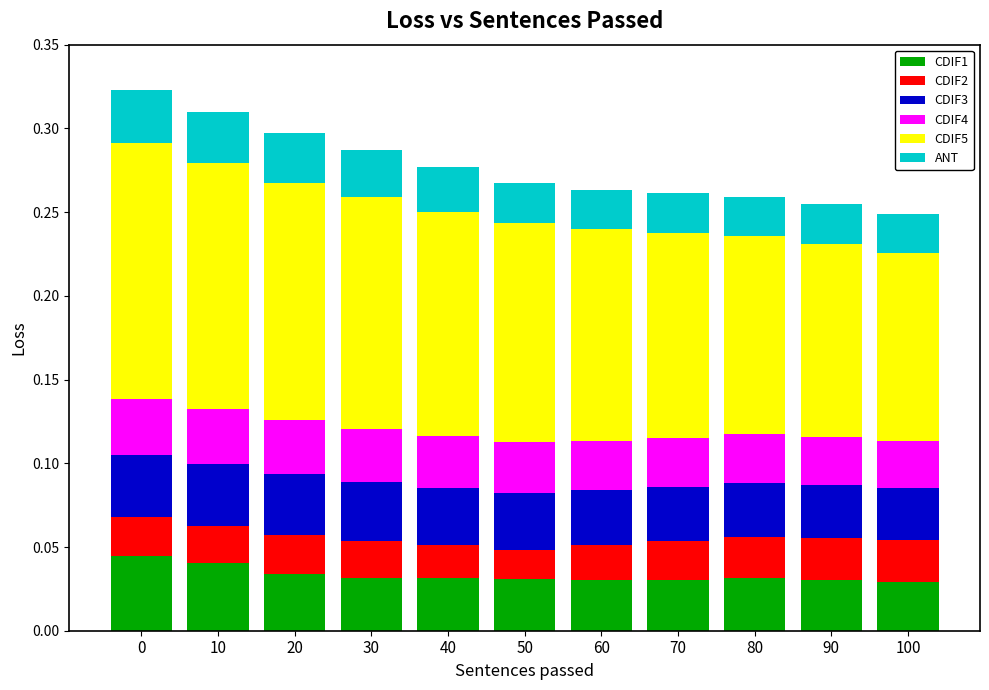

How many CDIF4 values are between 0 and 1?

11